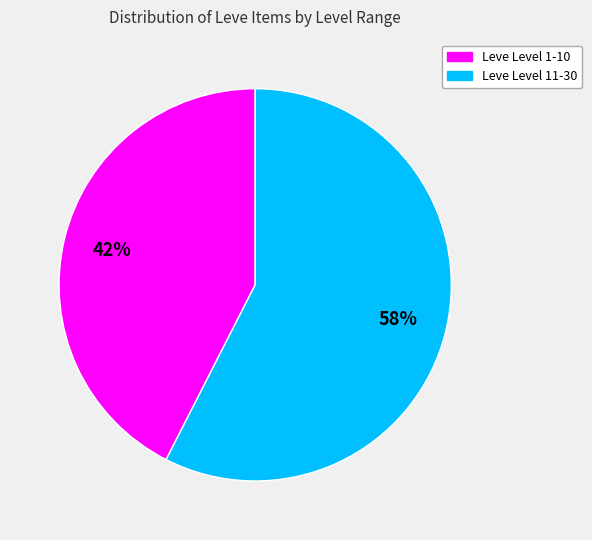

Is there a majority slice in this chart?

Yes